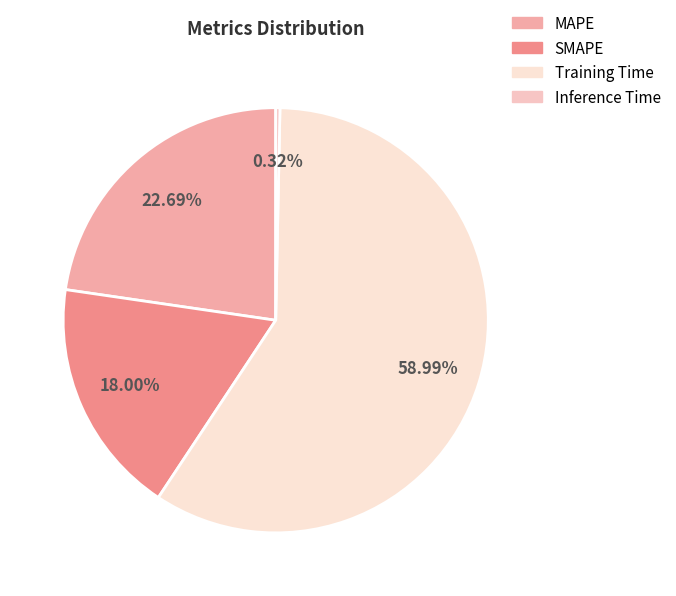

How many slices are in this pie chart?

4